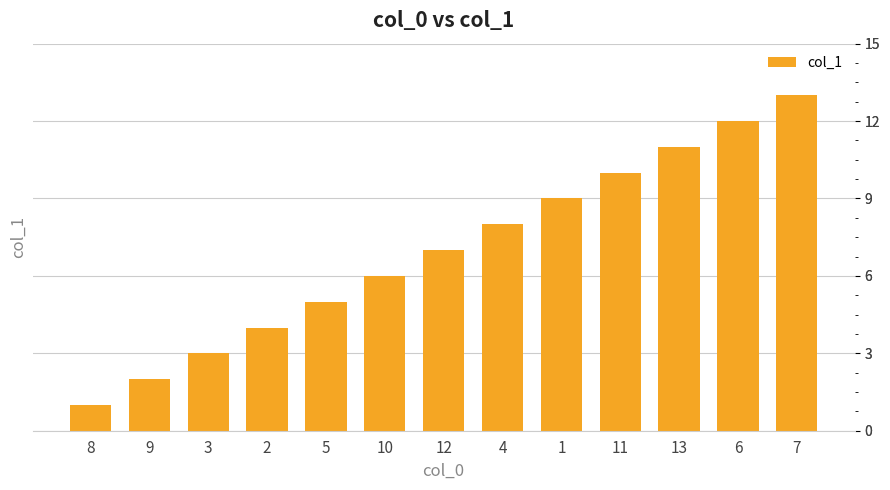

What is the difference between the maximum and second lowest values?

11